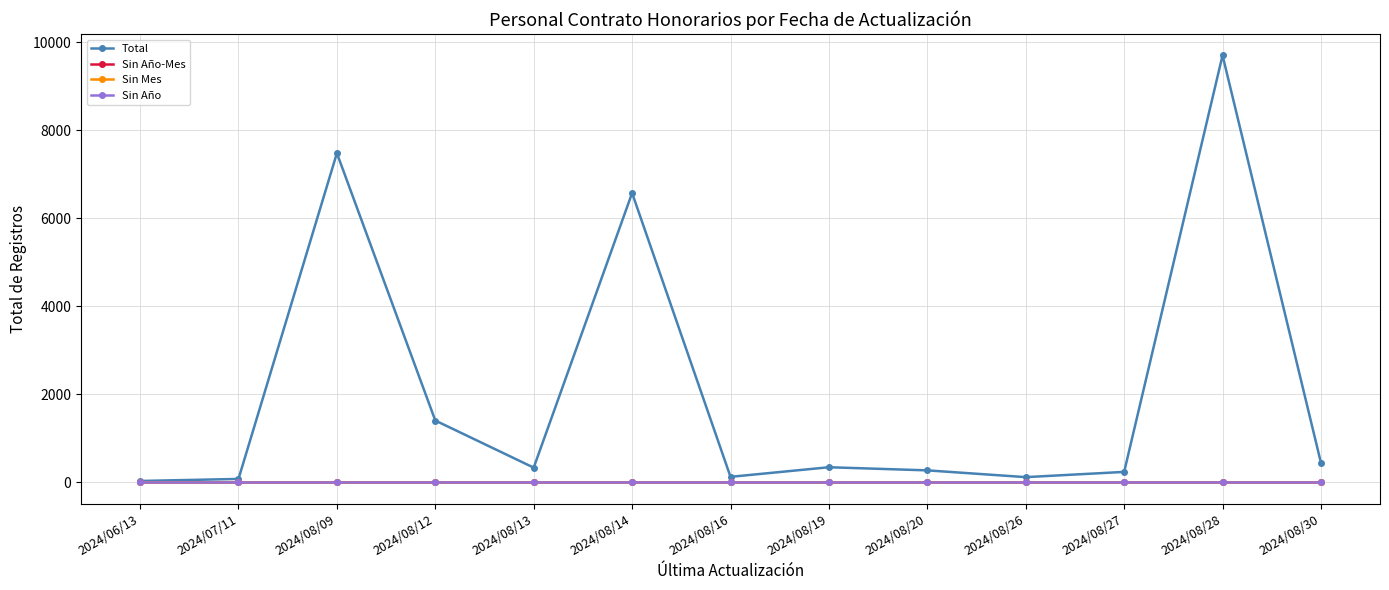

True or false: Sin Mes has more than 2 interior local peaks.

False